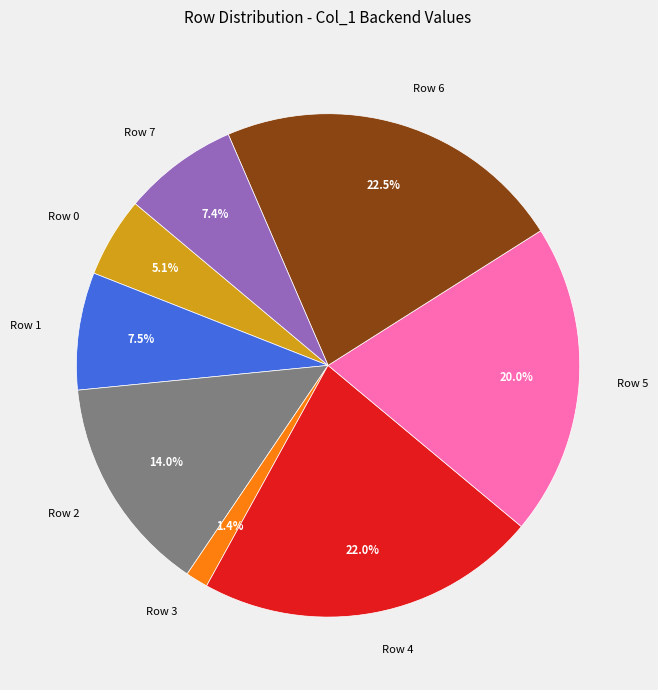

To the nearest percent, what is the combined percentage of Row 1 and Row 6?

30%